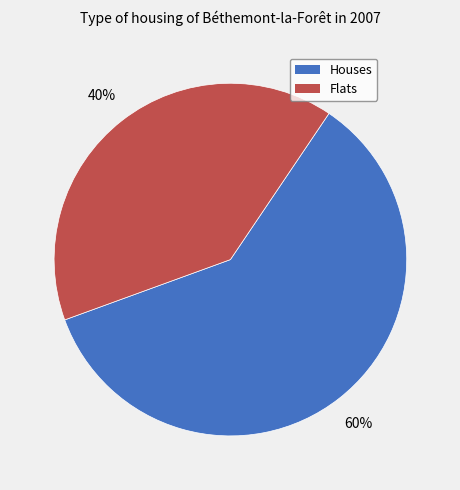

Which category has the biggest portion of the pie?

Houses